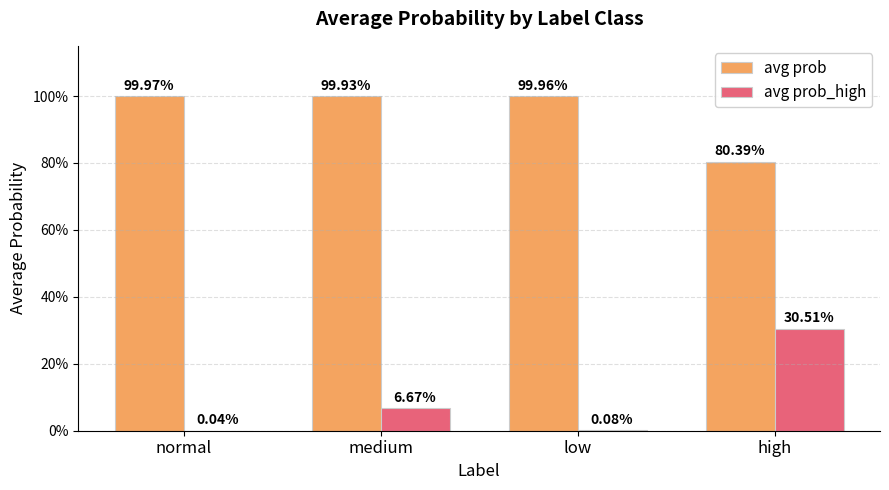

What position from the left is medium?

2